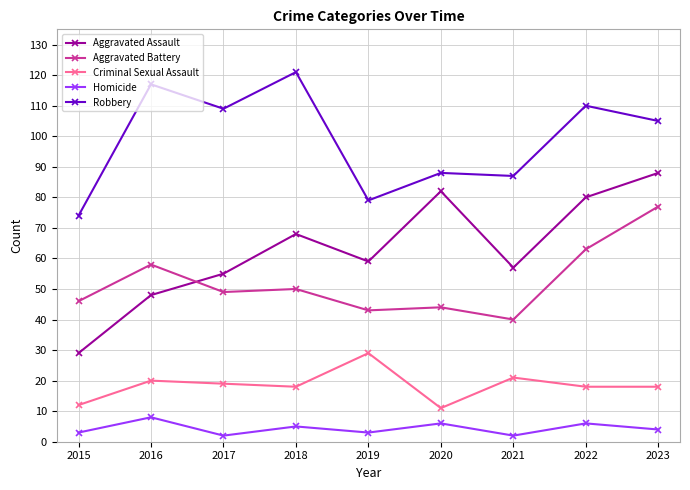

True or false: Robbery and Aggravated Assault intersect in this chart.

False